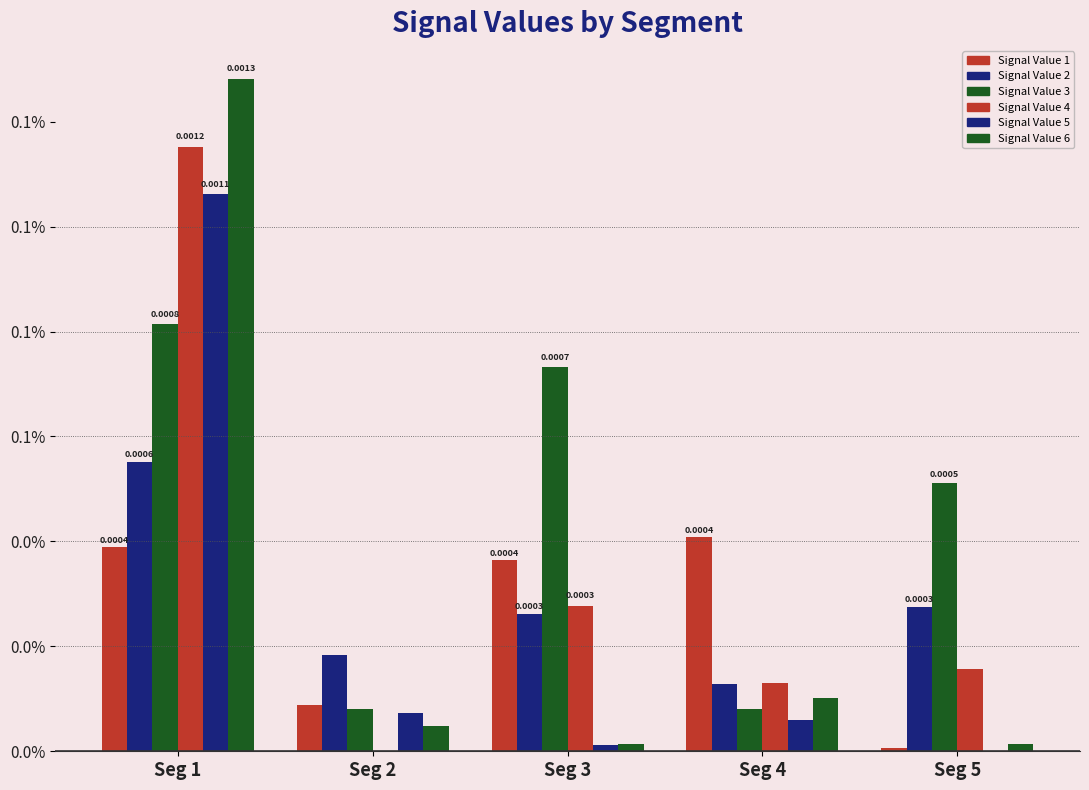

Which series has the largest range (max minus min)?

Signal Value 6